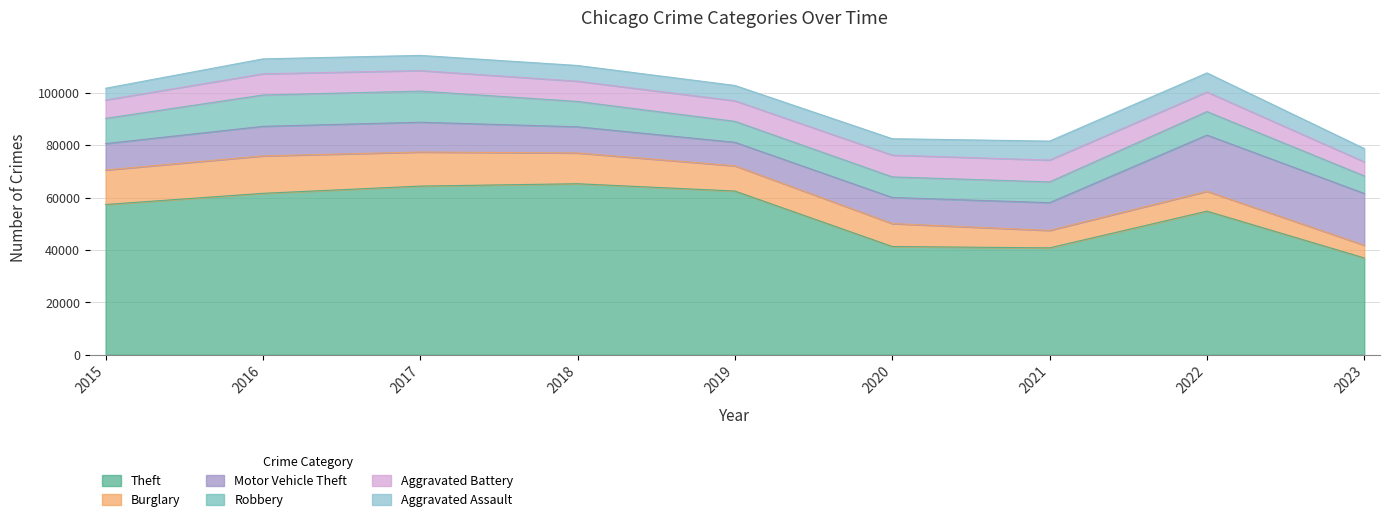

What is the lowest value of the Aggravated Assault series?

4480